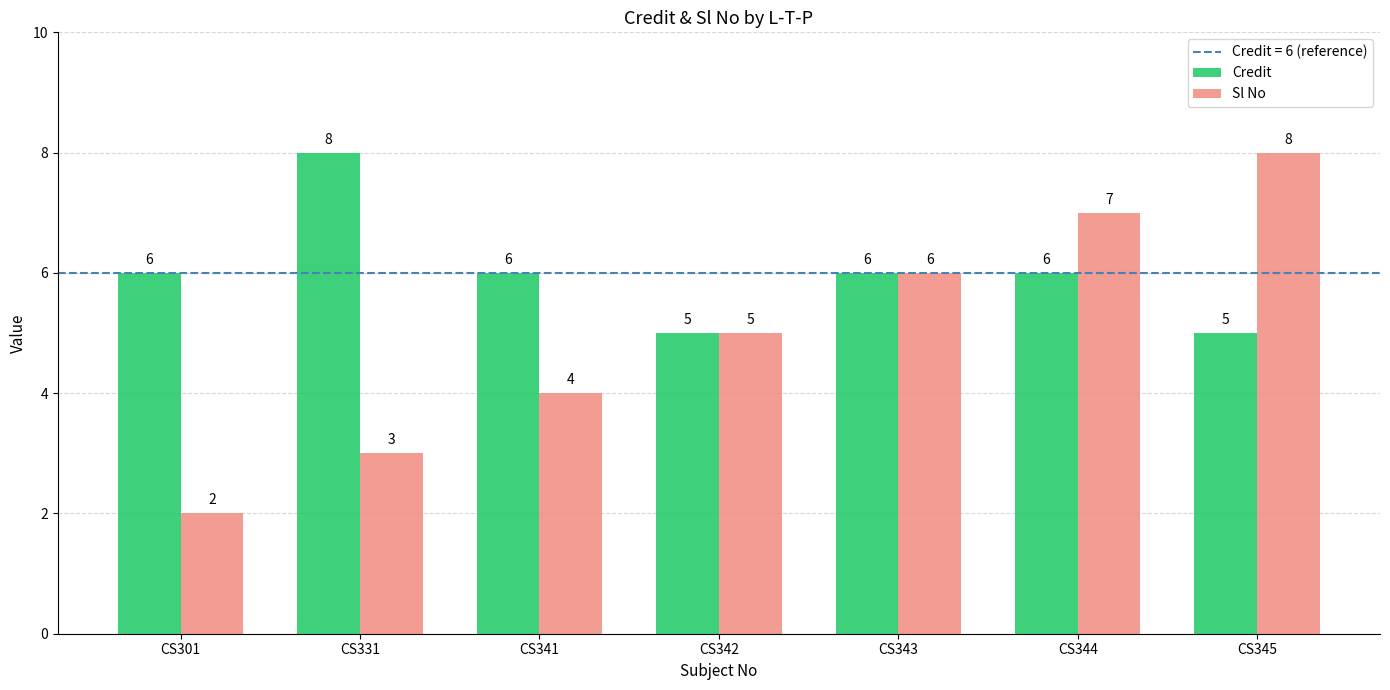

What is the total value across all series at CS343?

12